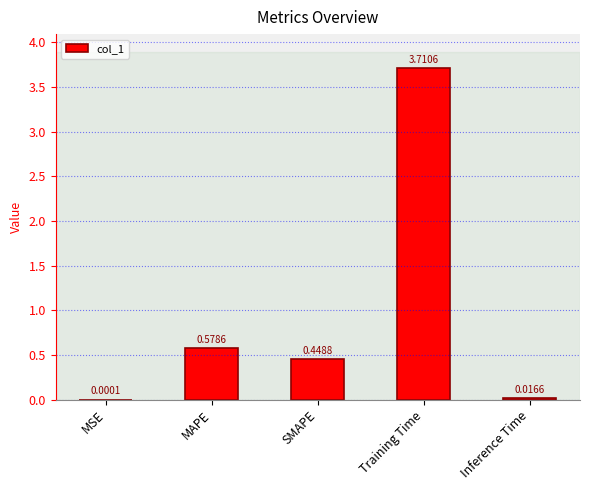

At which label is the value closest to 1?

MAPE